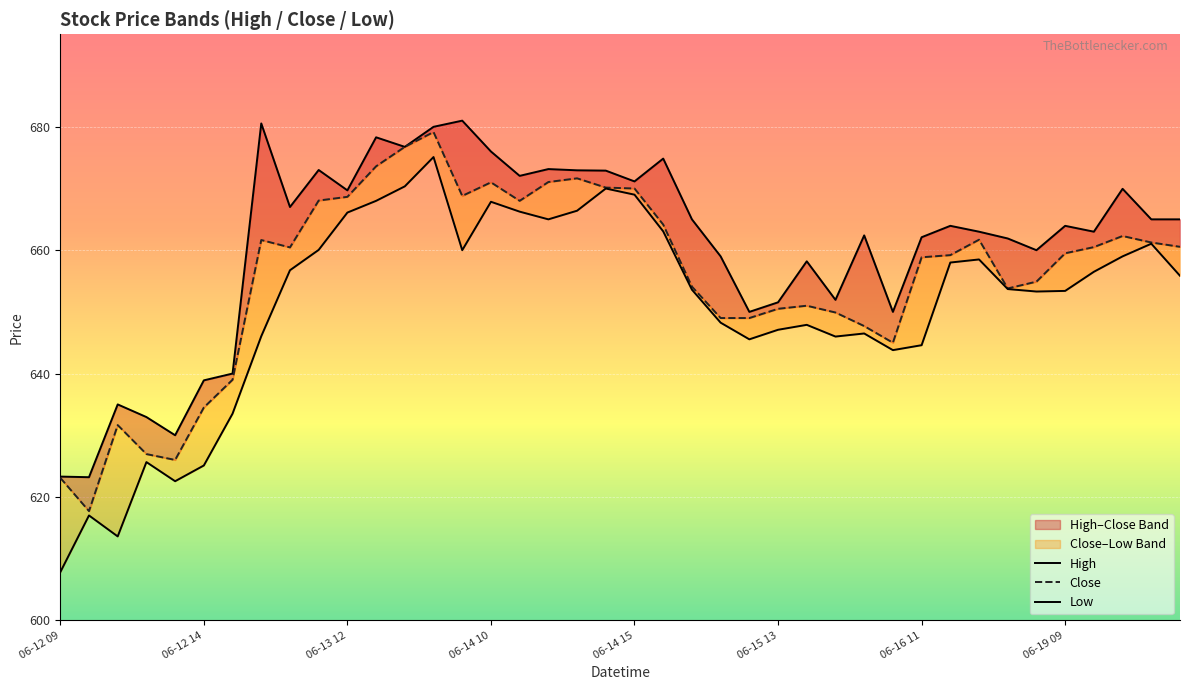

At how many categories does at least one series exceed 613?

40